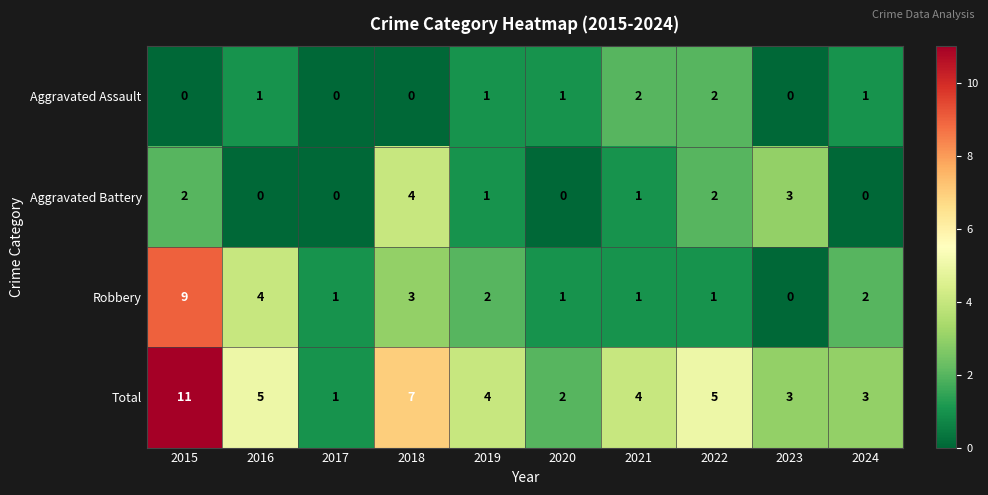

Is the value of Robbery at 2021 greater than the value of Total at 2022?

No